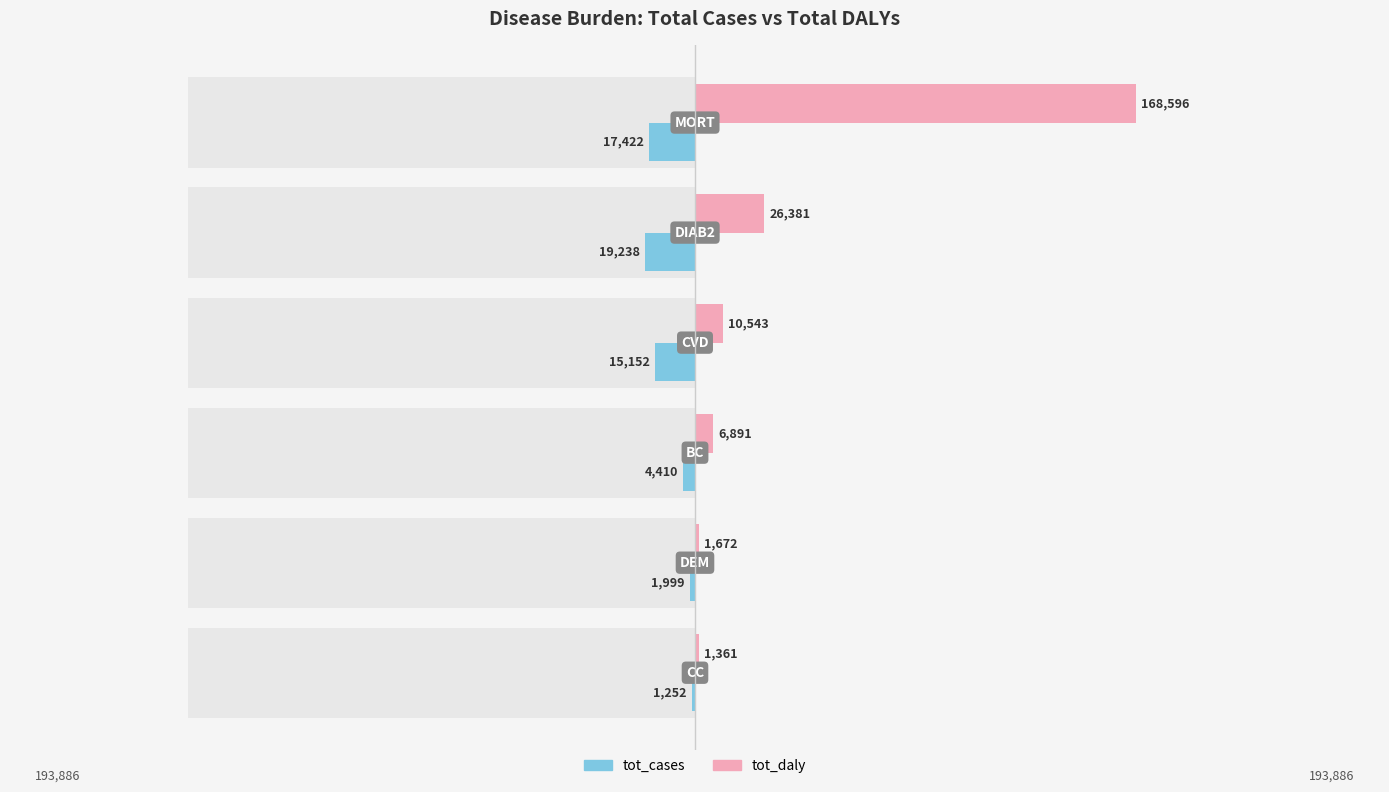

Rank the series by their maximum value, from highest to lowest.

tot_daly, tot_cases